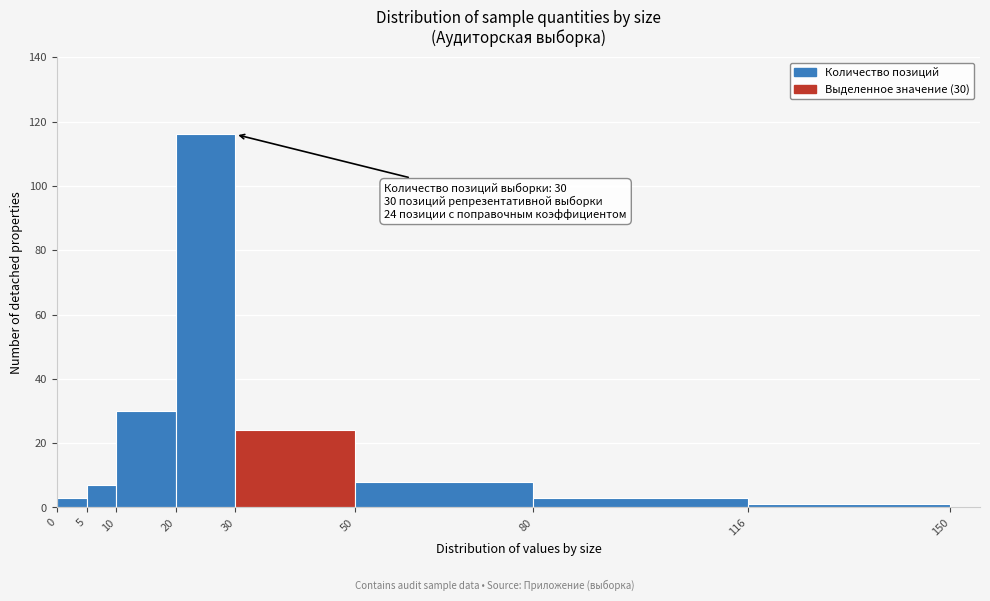

Over which range of the x-axis is the bar tallest?

20 to 30